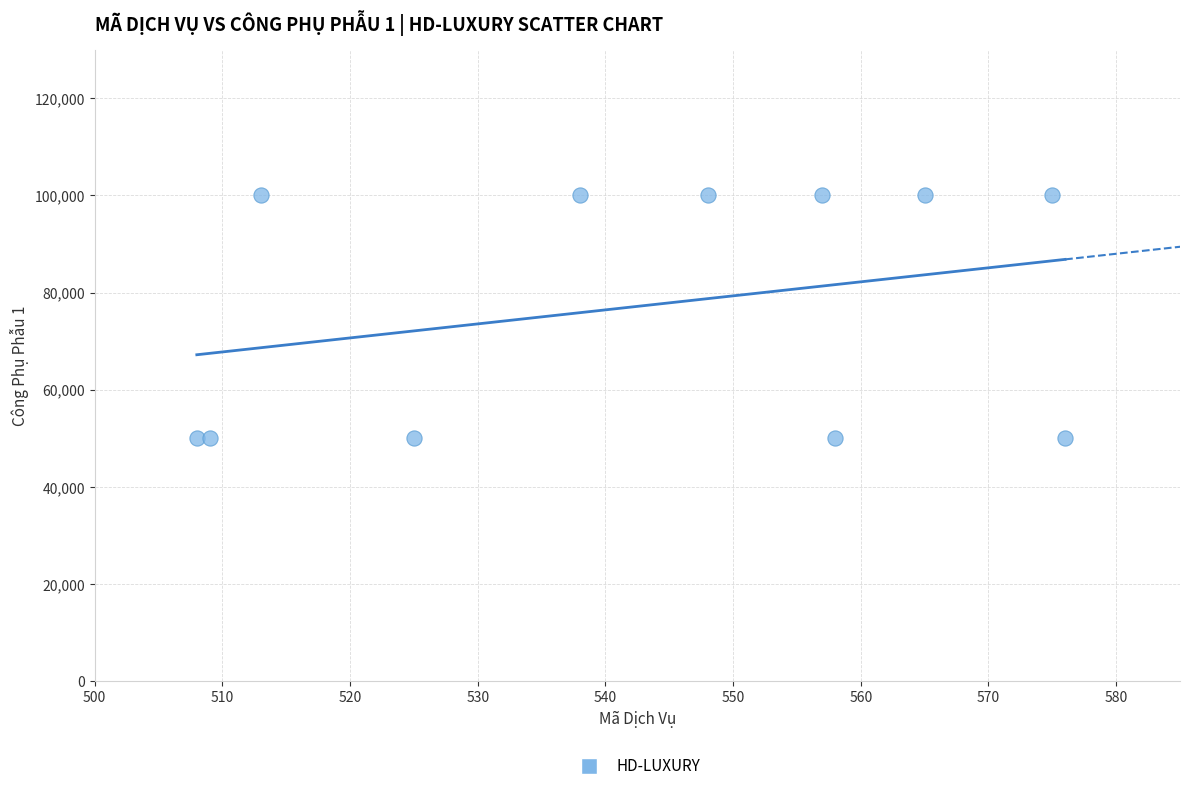

What is the average X value?

543